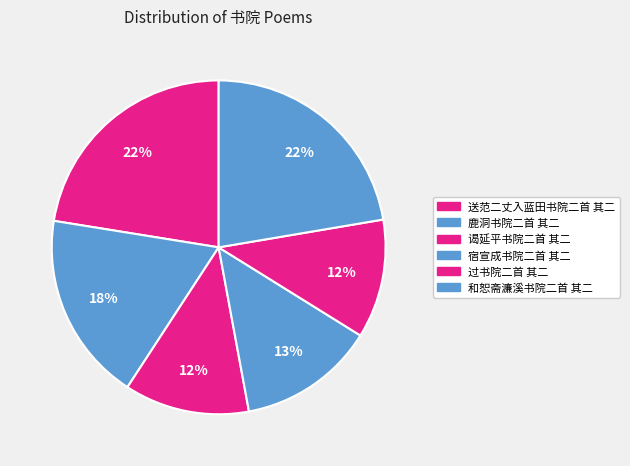

How many slices are in this pie chart?

6